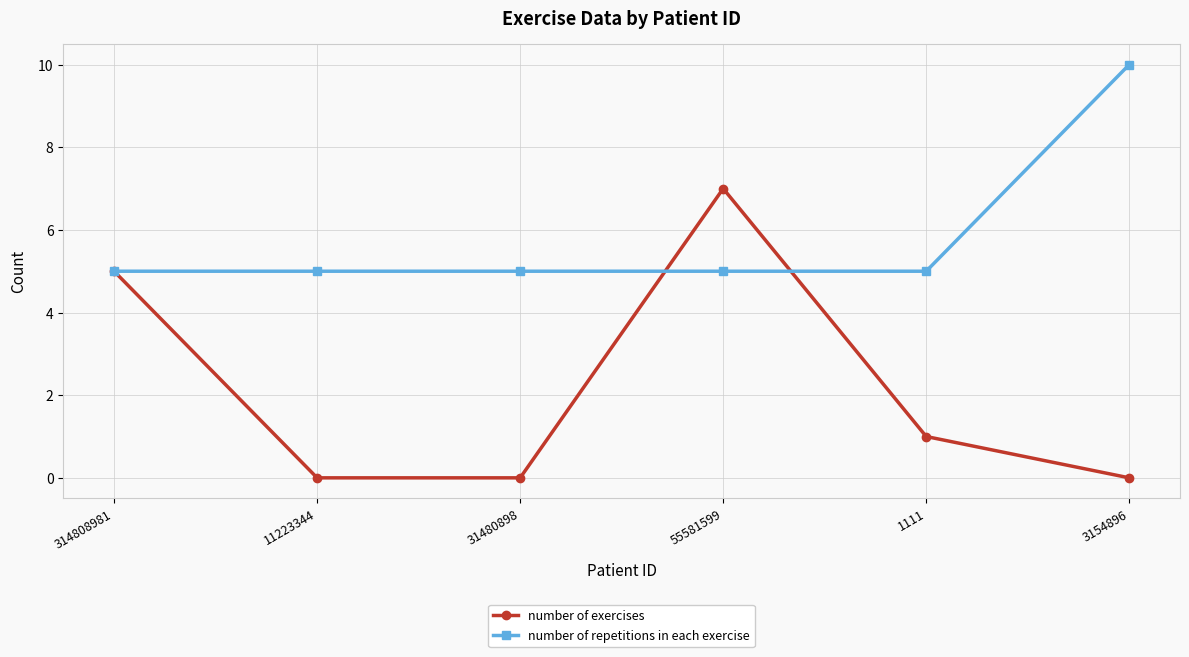

What value does the number of repetitions in each exercise series have at 11223344?

5